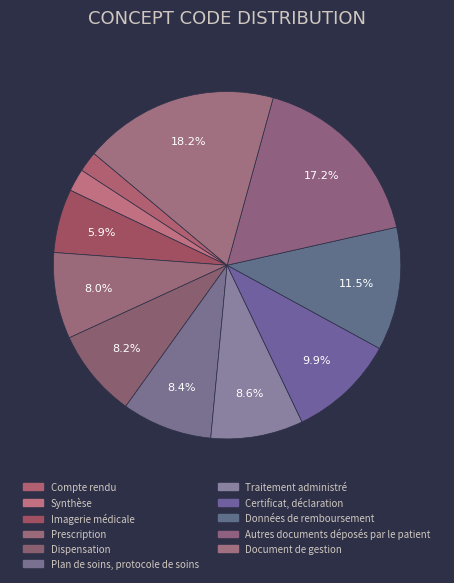

Is the sum of Données de remboursement and Autres documents déposés par le patient greater than half?

No